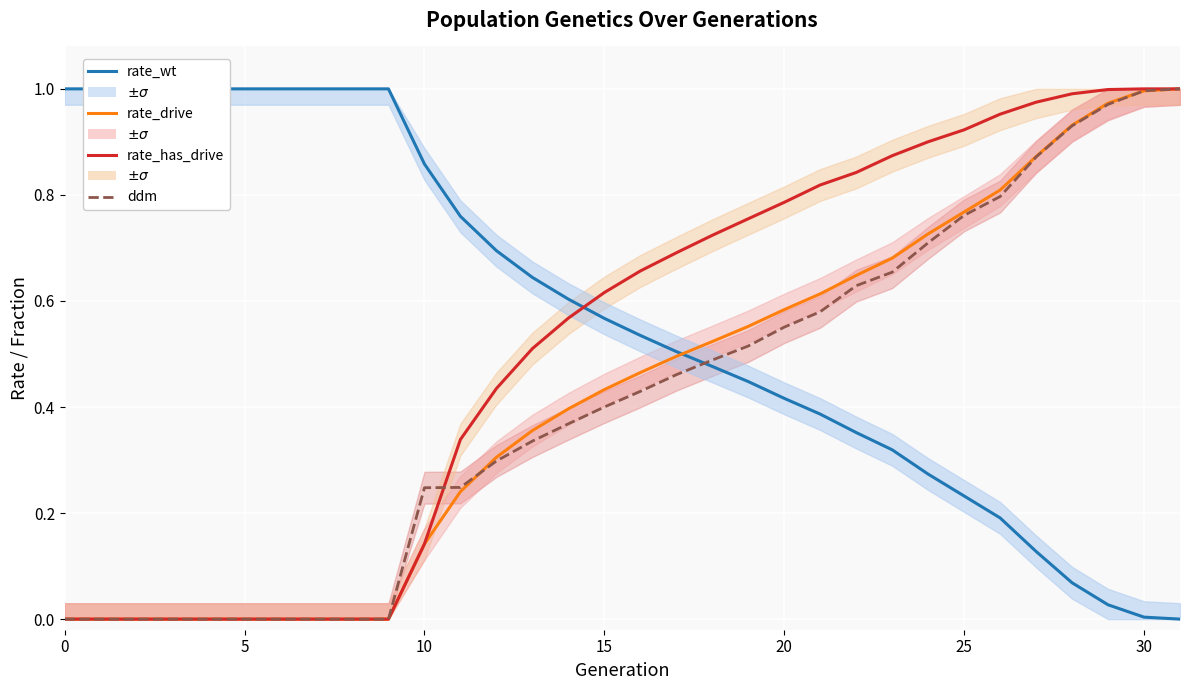

True or false: rate_has_drive has more than 1 points higher than both neighbors.

False